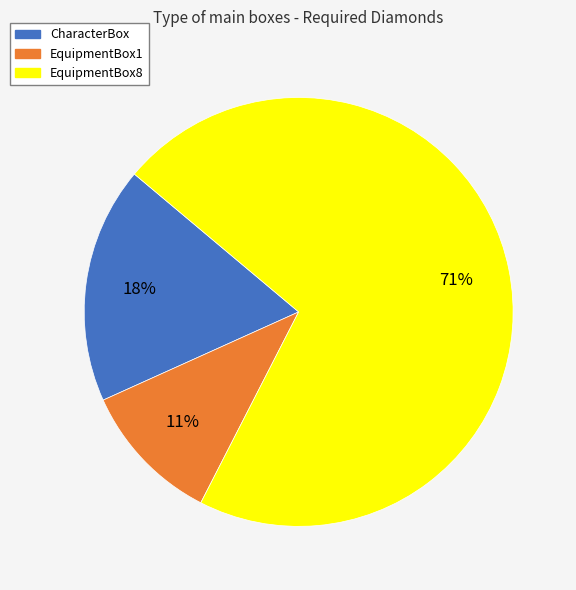

To the nearest percent, what is the average slice percentage?

33%